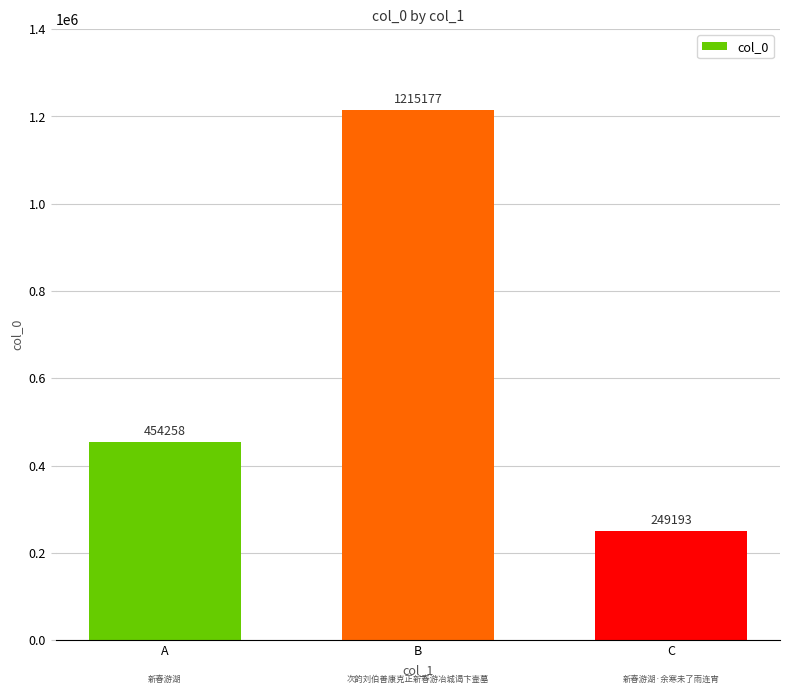

How many data points are less than 454258?

1